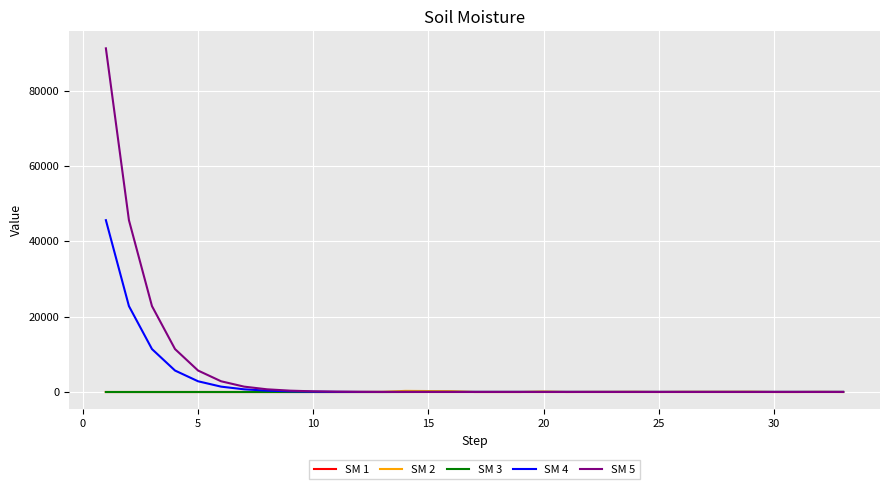

What is the greatest value displayed?

91204.0